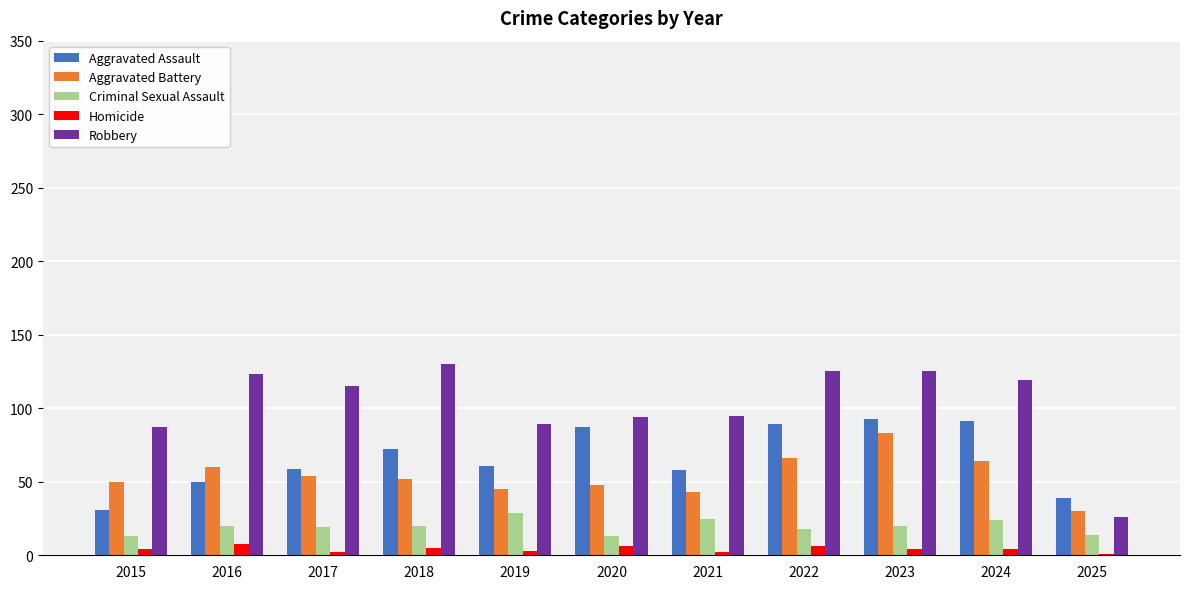

What is the sum of all Homicide values?

45